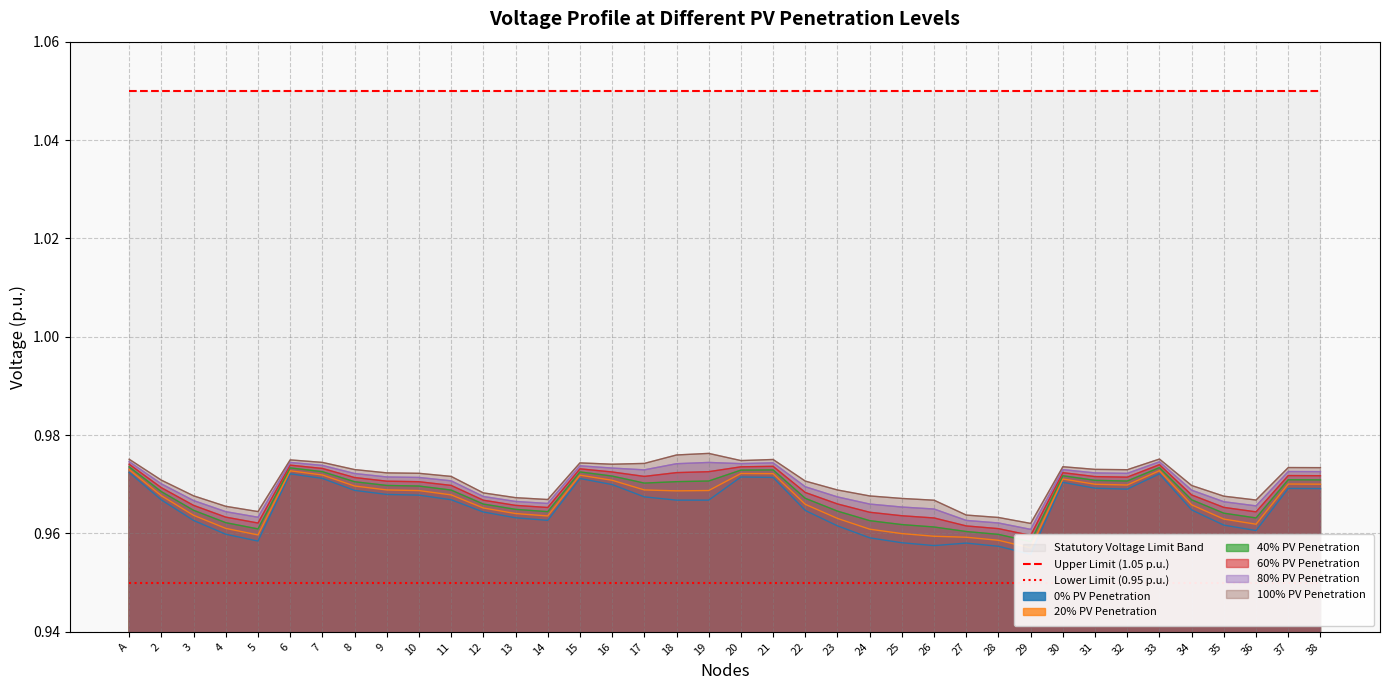

Is the value of 100% PV Penetration at 20 greater than the value of Upper Limit (1.05 p.u.) at 36?

No